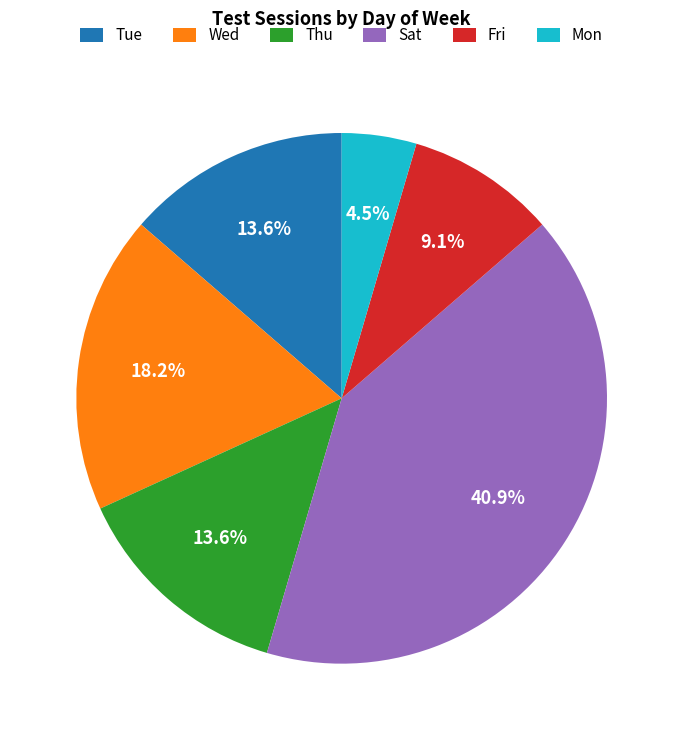

What percentage is the Tue slice, to the nearest percent?

14%